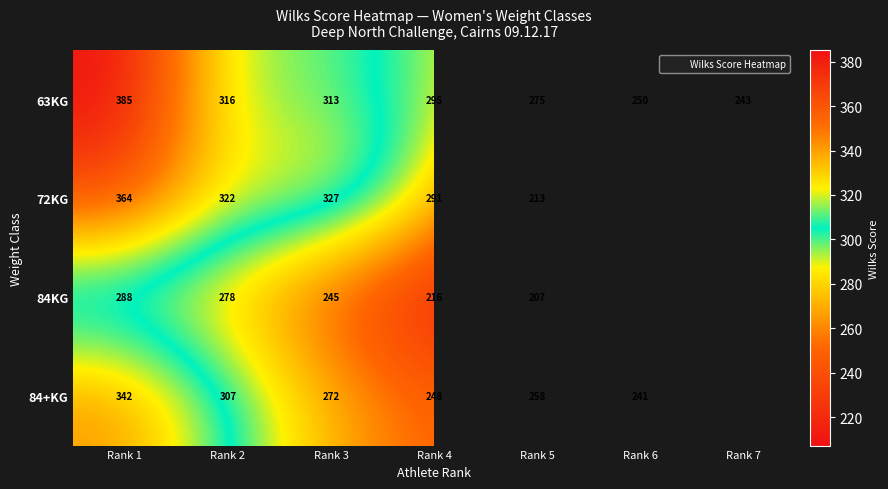

How many data points in 63KG are less than 295?

3